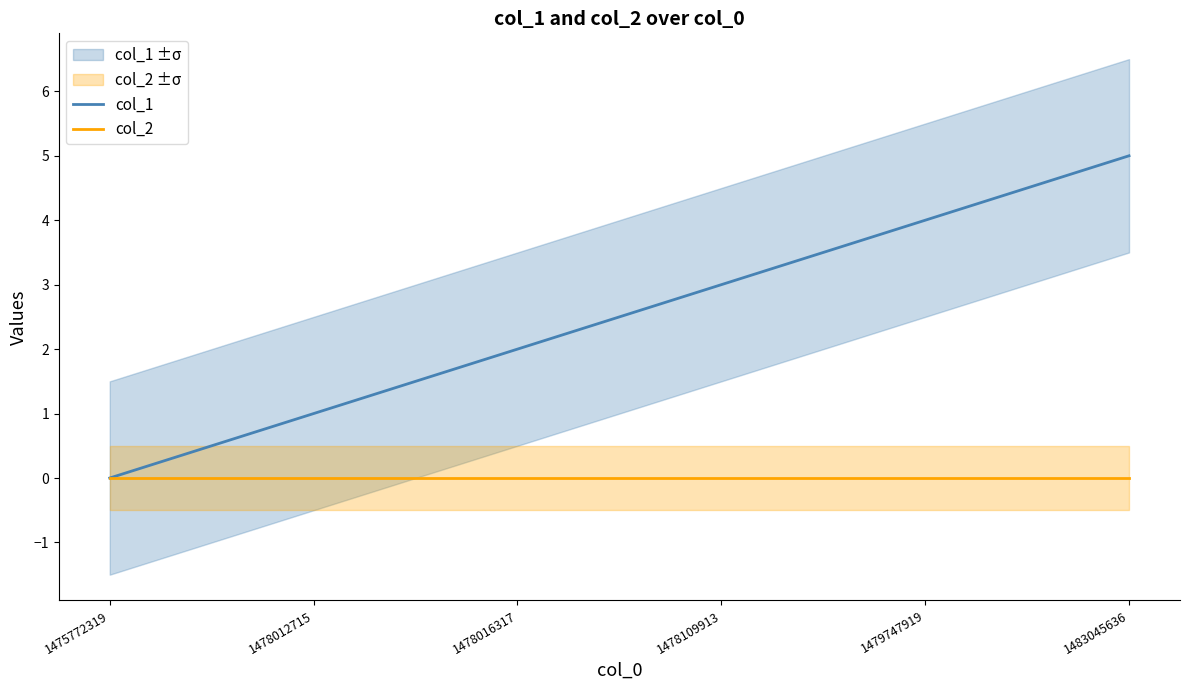

Rank the categories by col_1 value from lowest to highest.

1475772319, 1478012715, 1478016317, 1478109913, 1479747919, 1483045636